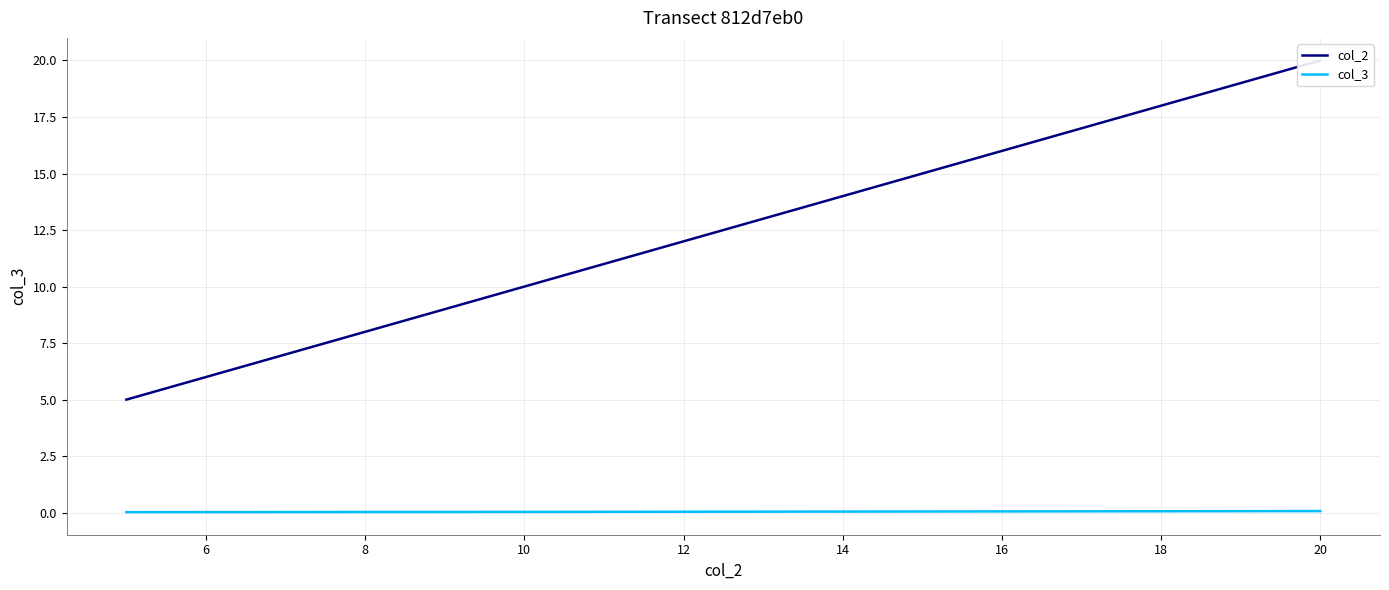

Is it true that col_3 equals 0.1 at 20?

True